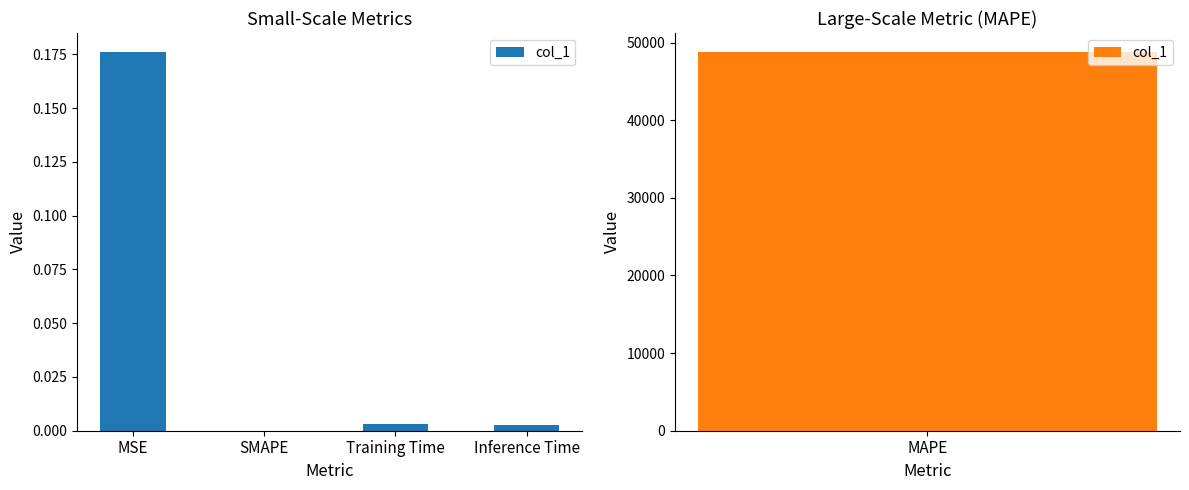

Between Training Time and SMAPE, which is larger?

Training Time